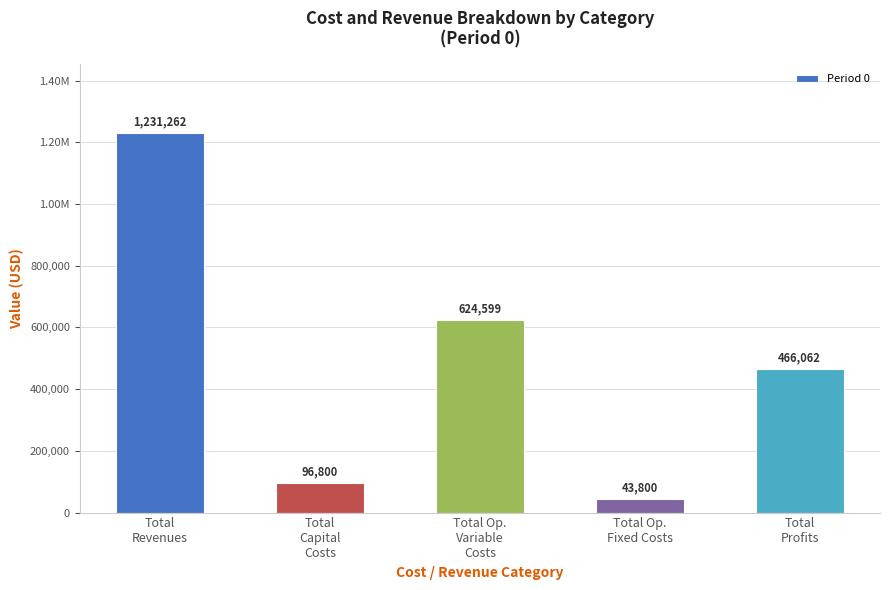

Are the bars horizontal?

No